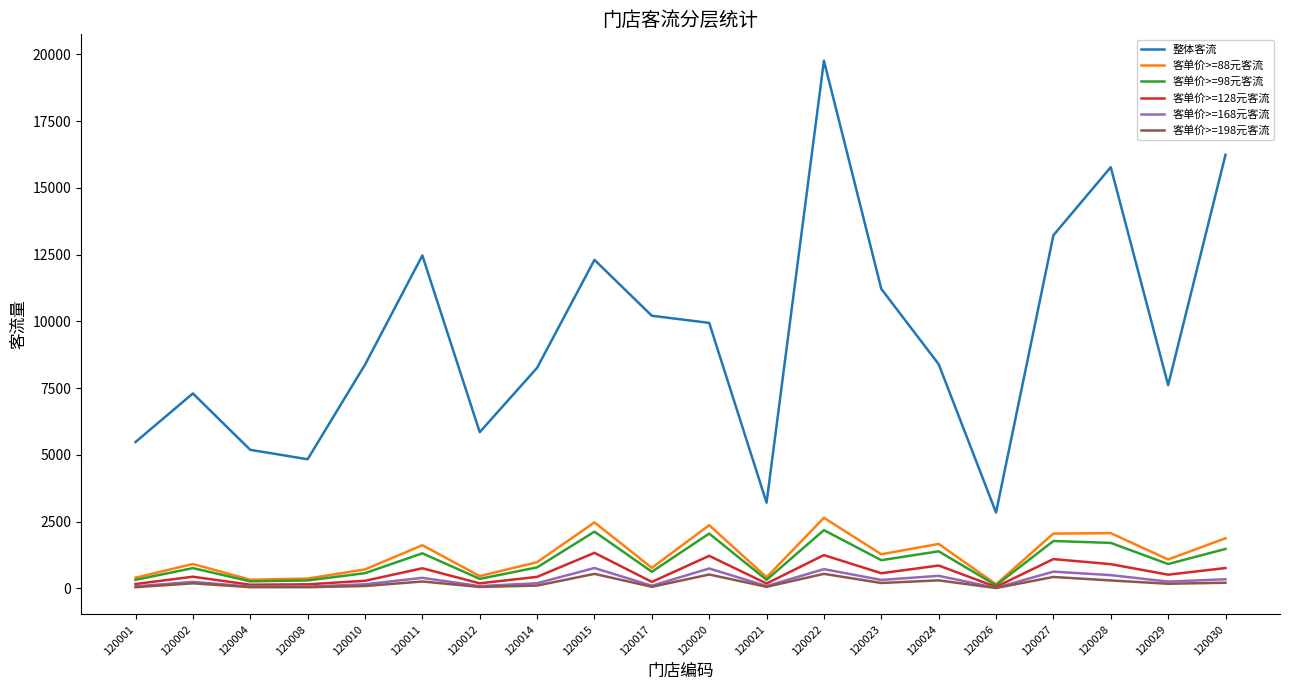

Which series has the largest range (max minus min)?

整体客流